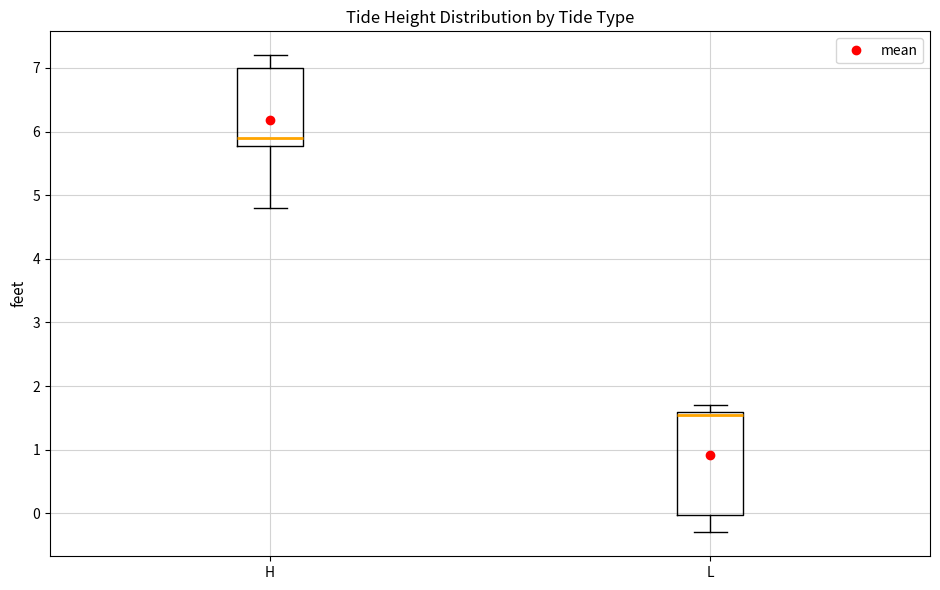

Reading left to right, transcribe this box plot: for each box, give where its median line is, the range the box spans, and where its two whiskers end, as read against the y-axis. The values are not printed on the chart, so give them approximately, as read against the axis.

H: median 5.9, box 5.8 to 7.0, whiskers 4.8 to 7.2
L: median 1.6 (just below the box's upper edge), box 0.0 to 1.6, whiskers -0.3 to 1.7